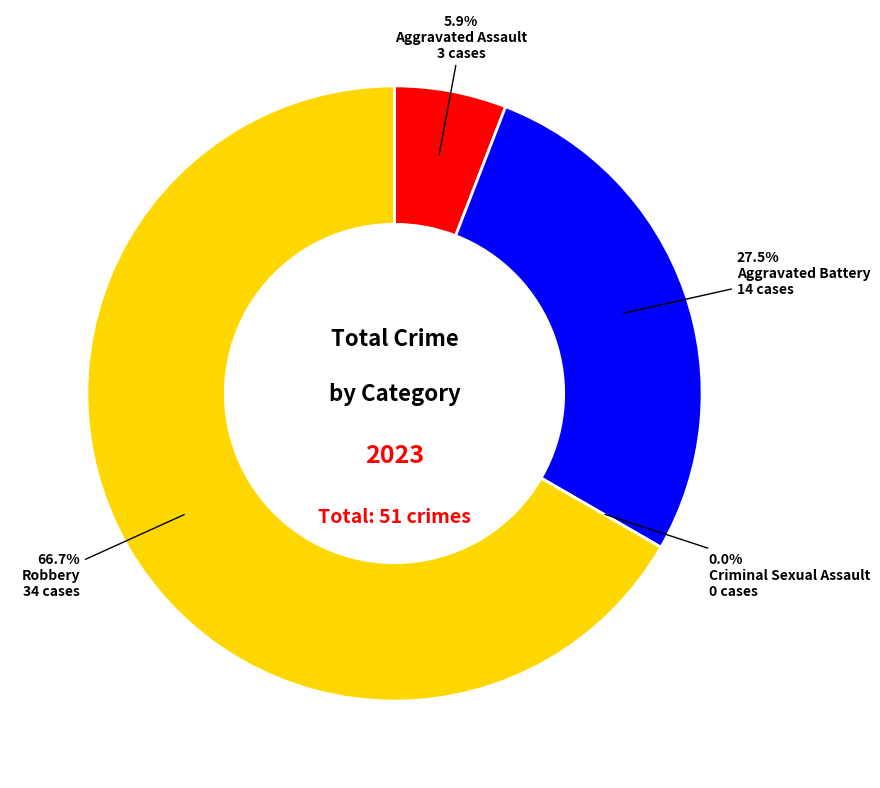

What is the largest slice in the pie chart?

Robbery